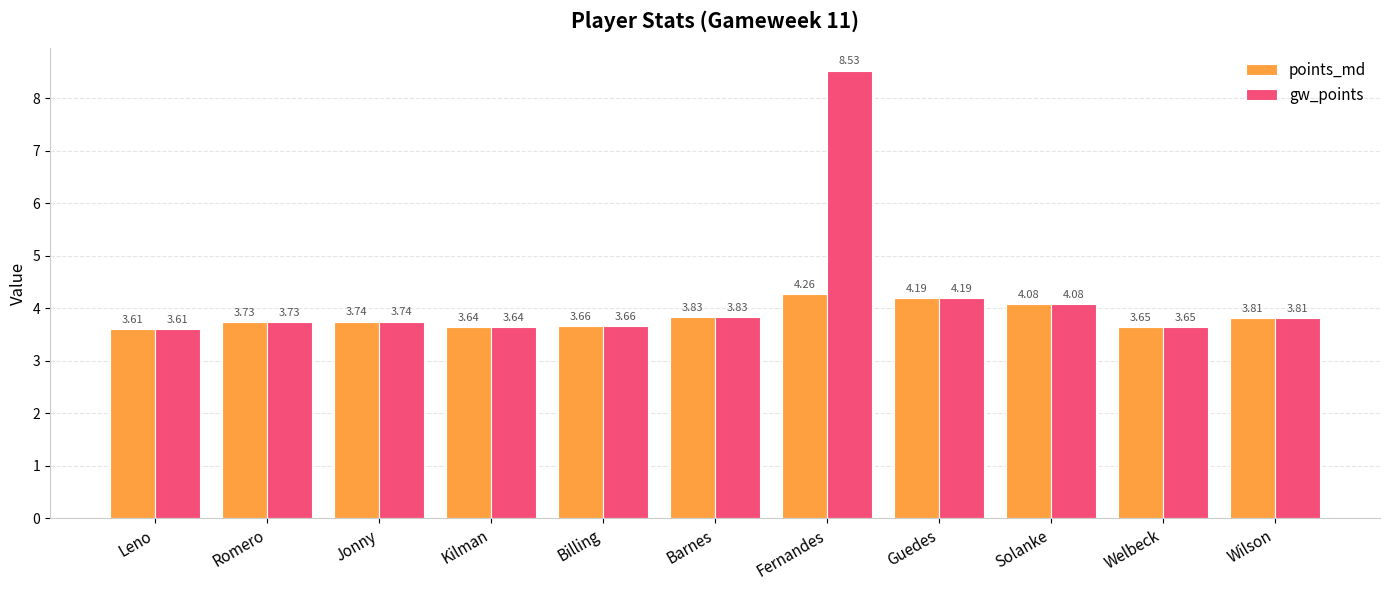

What position from the right is Guedes?

4